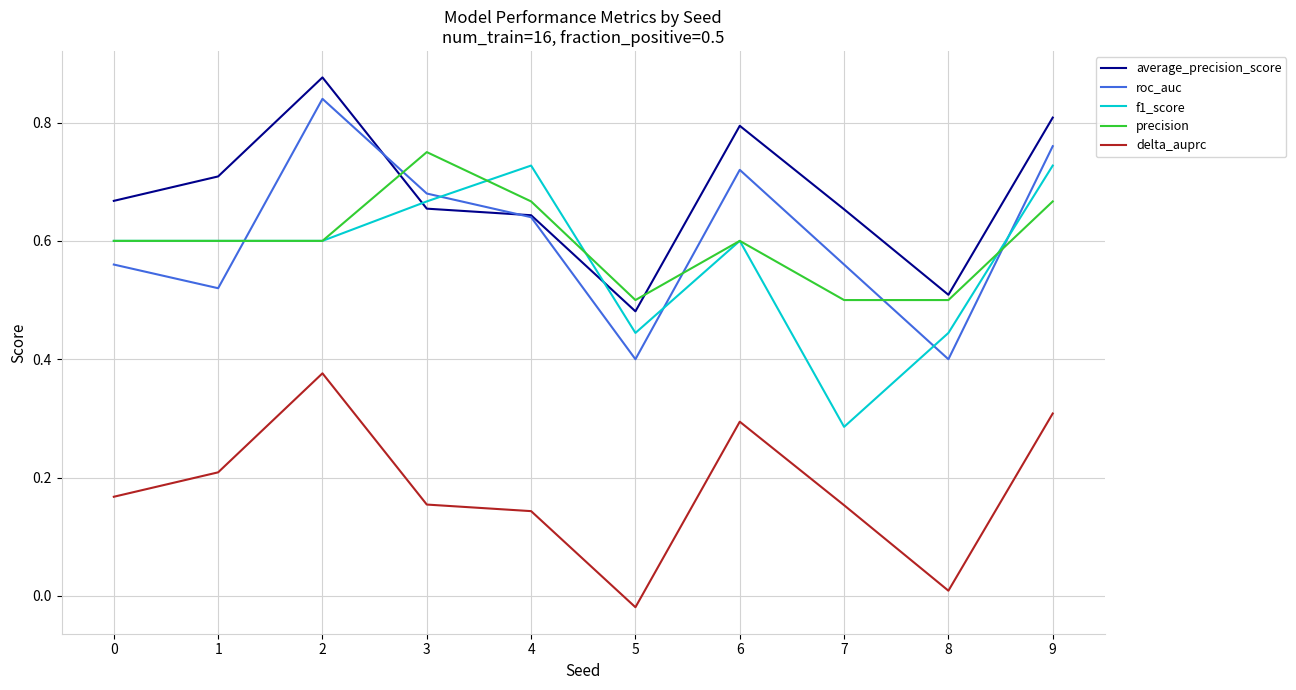

True or false: delta_auprc and precision intersect in this chart.

False